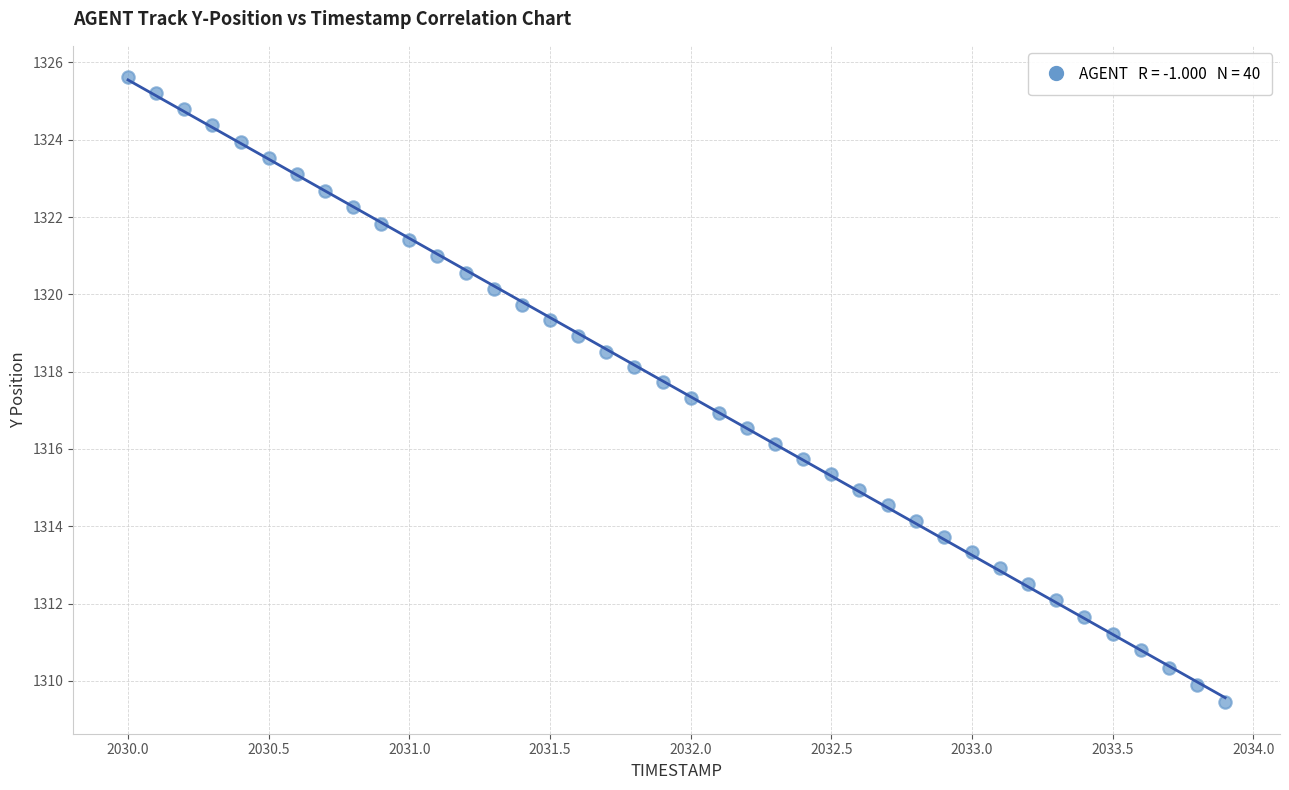

What is the range of Y values (max minus min)?

16.2